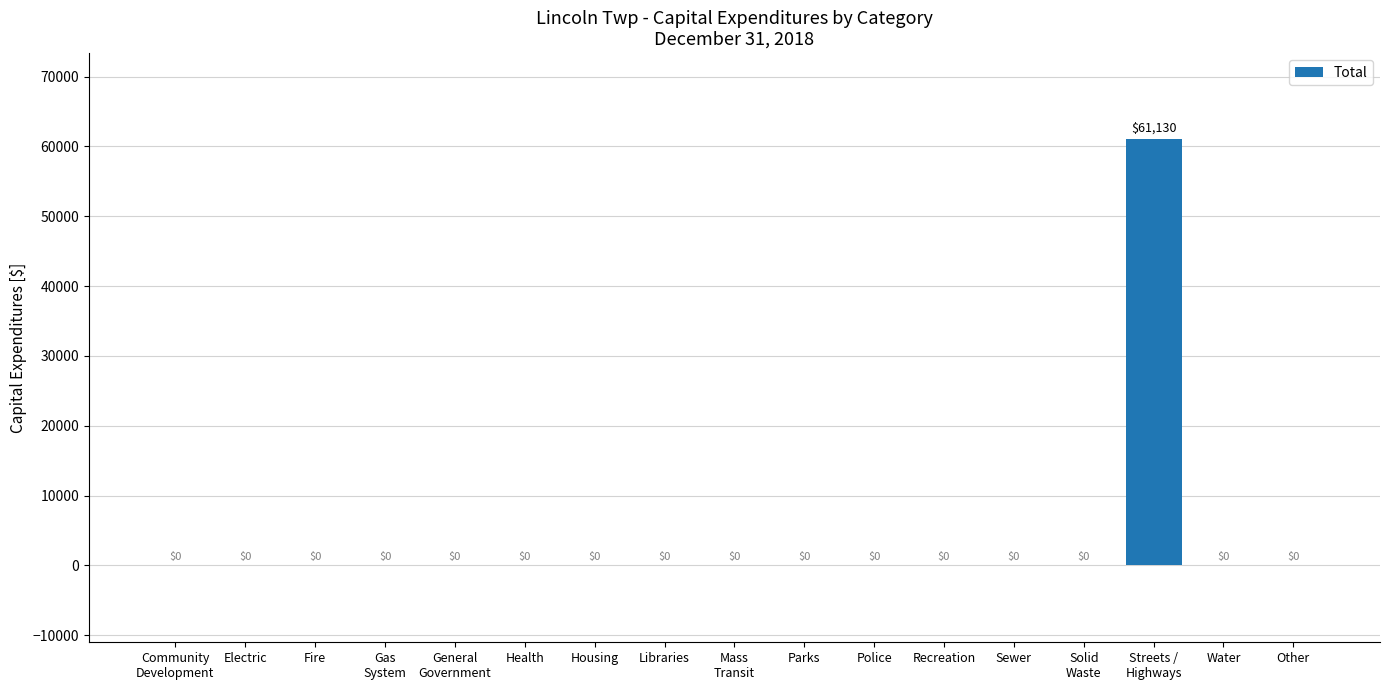

Are the bars grouped side by side (vs. stacked)?

No